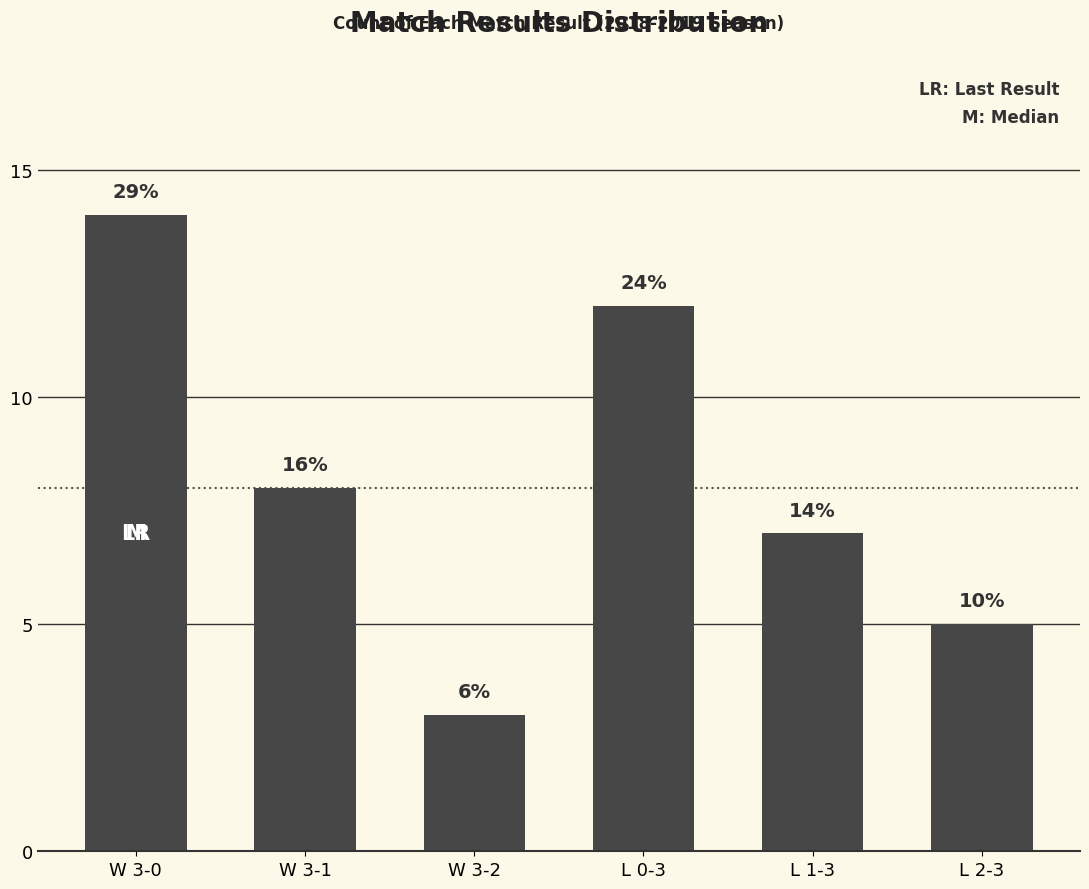

Reading right to left, what are all the values shown in this chart?

5	7	12	3	8	14